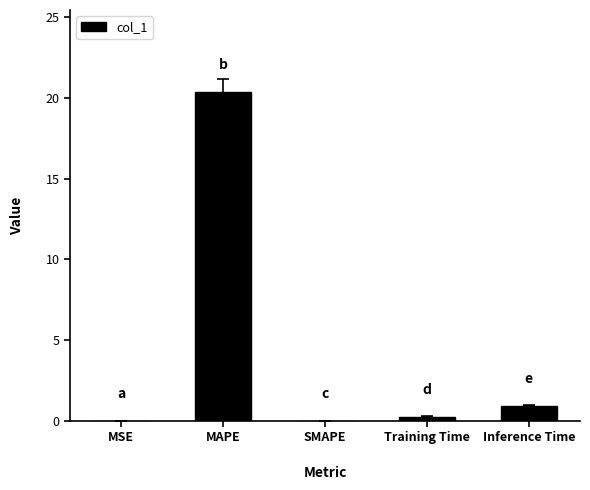

What is the change in value from SMAPE to Inference Time?

+0.9